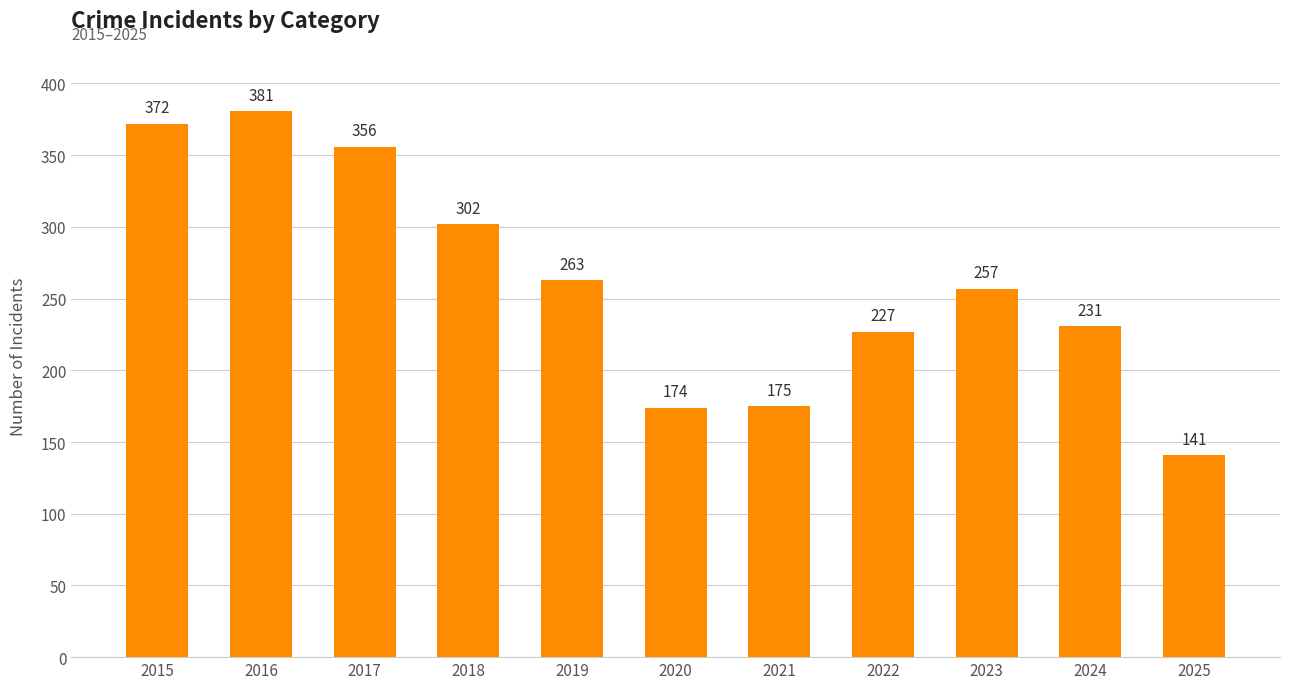

Reading right to left, what are all the values shown in this chart?

141	231	257	227	175	174	263	302	356	381	372